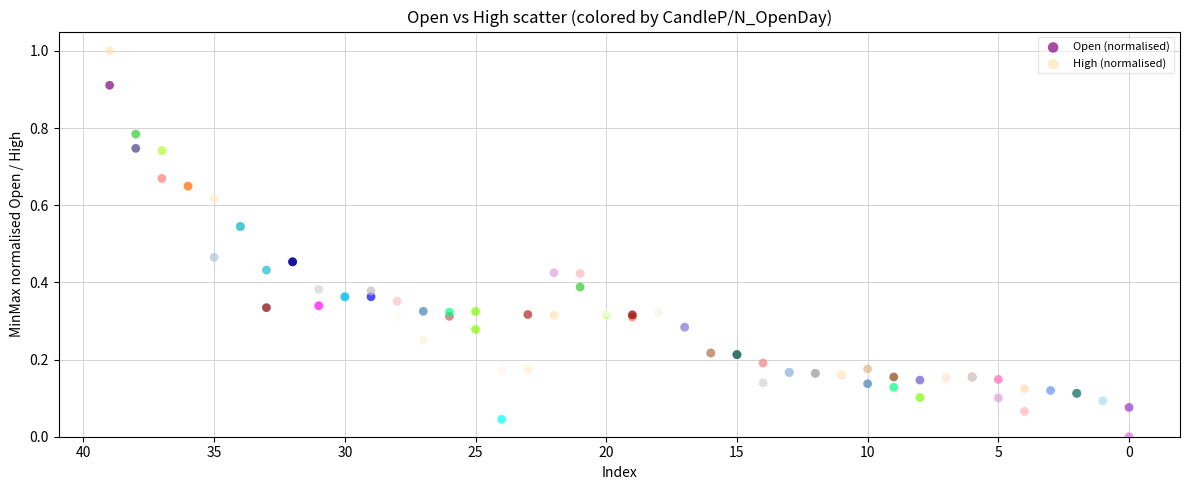

Which series contains the lowest Y value?

Open (normalised)